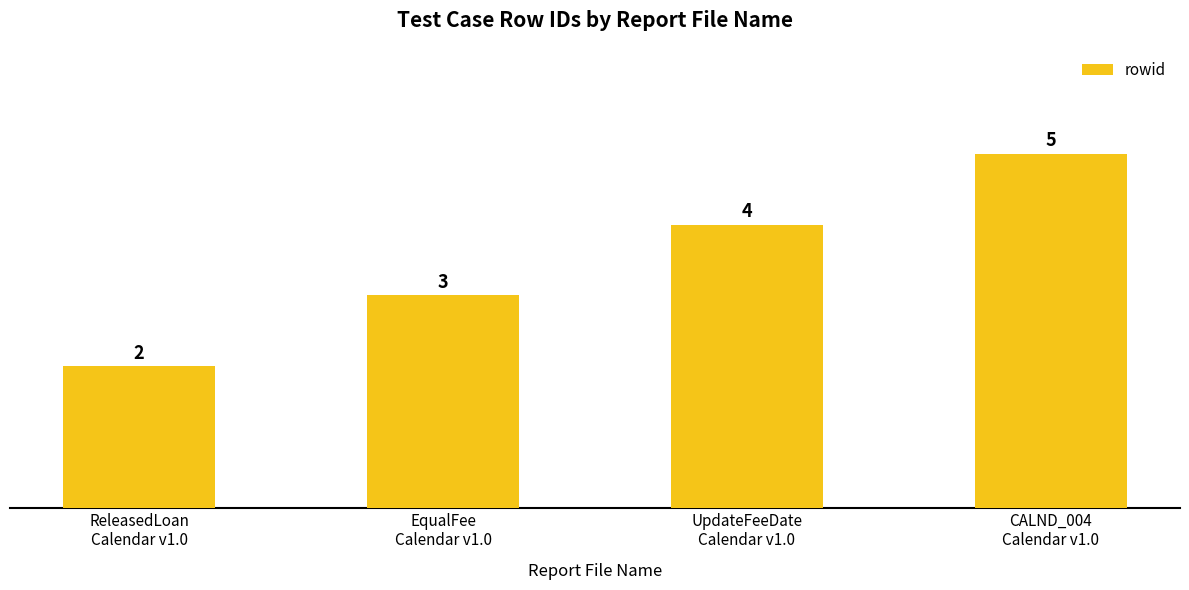

The value at CALND_004
Calendar v1.0 is 5. True or false?

True